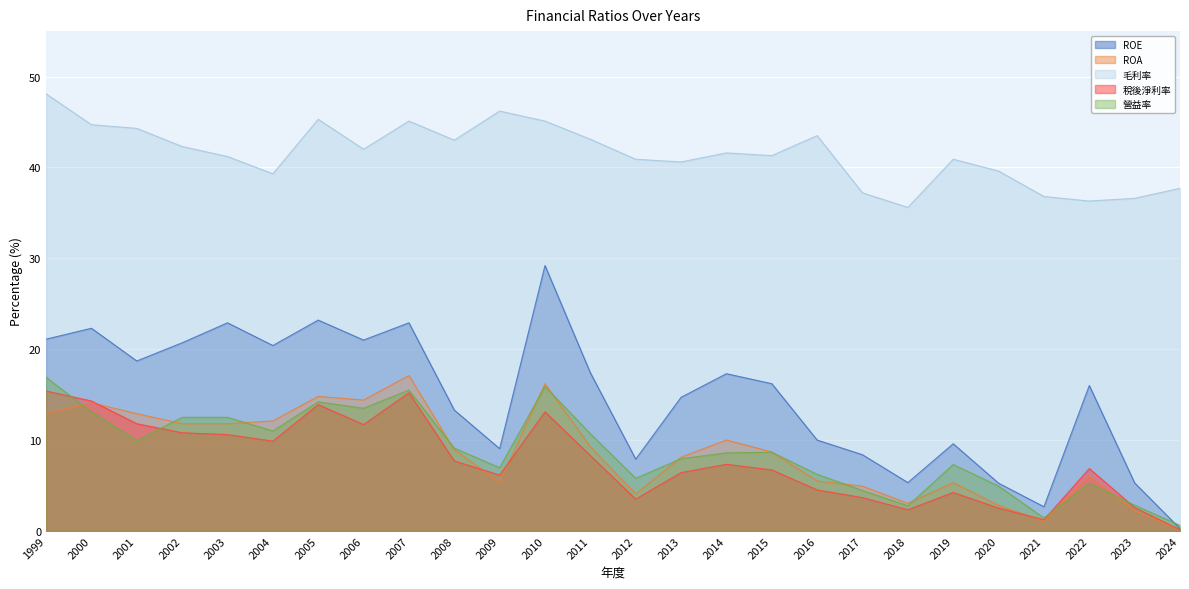

Does the chart display data point markers on the line(s)?

No